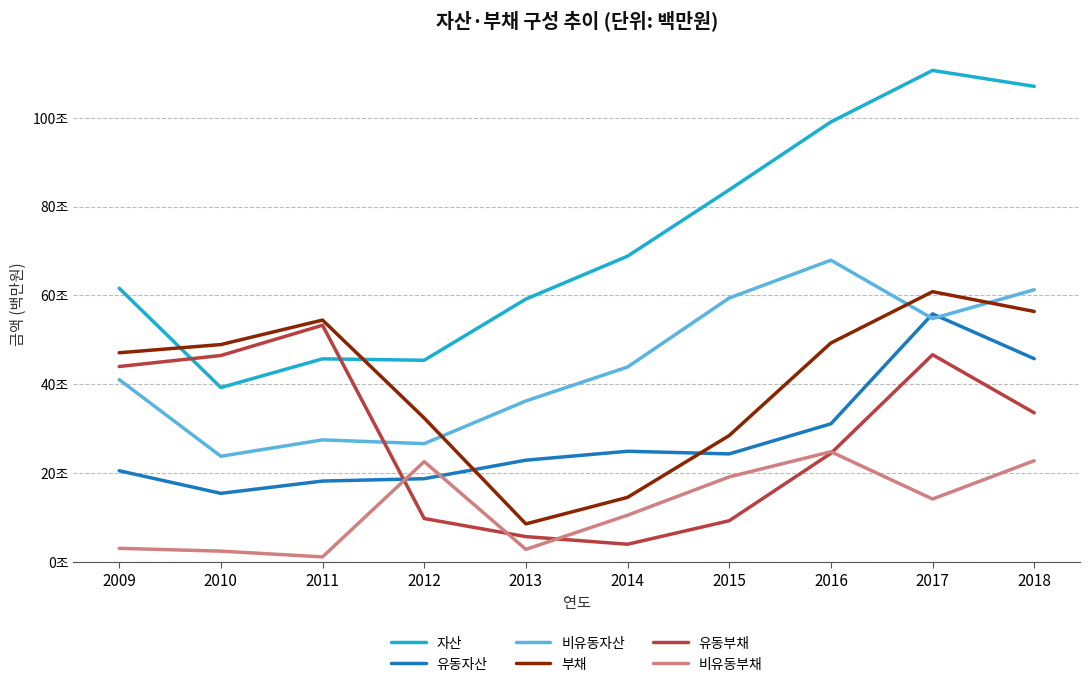

True or false: 비유동자산 and 자산 cross at least once.

False